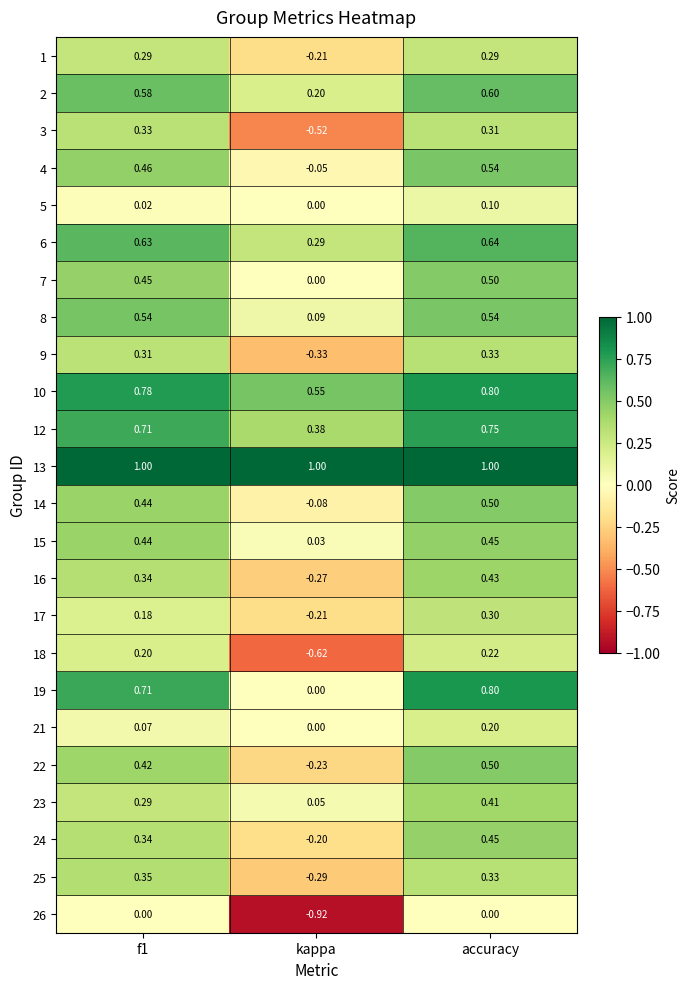

Which category has the lowest value across all series?

kappa